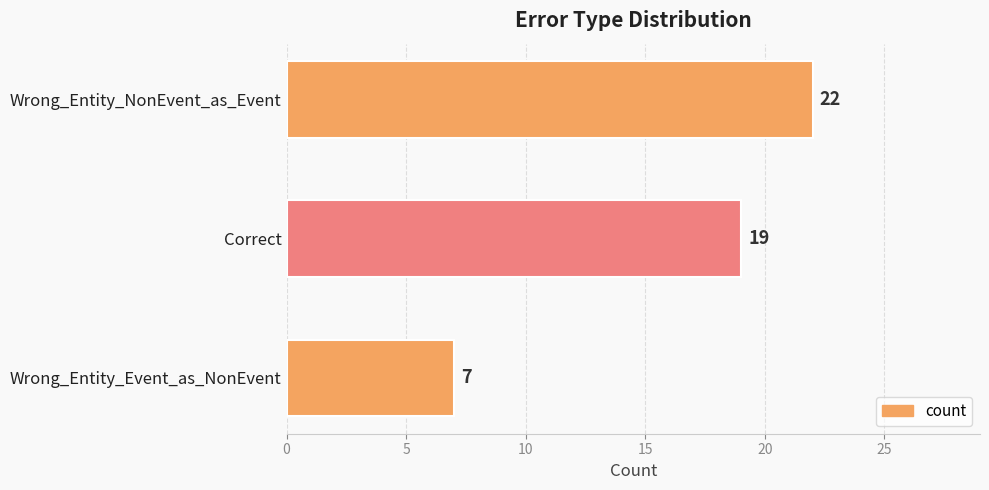

Are the bars grouped side by side (vs. stacked)?

No